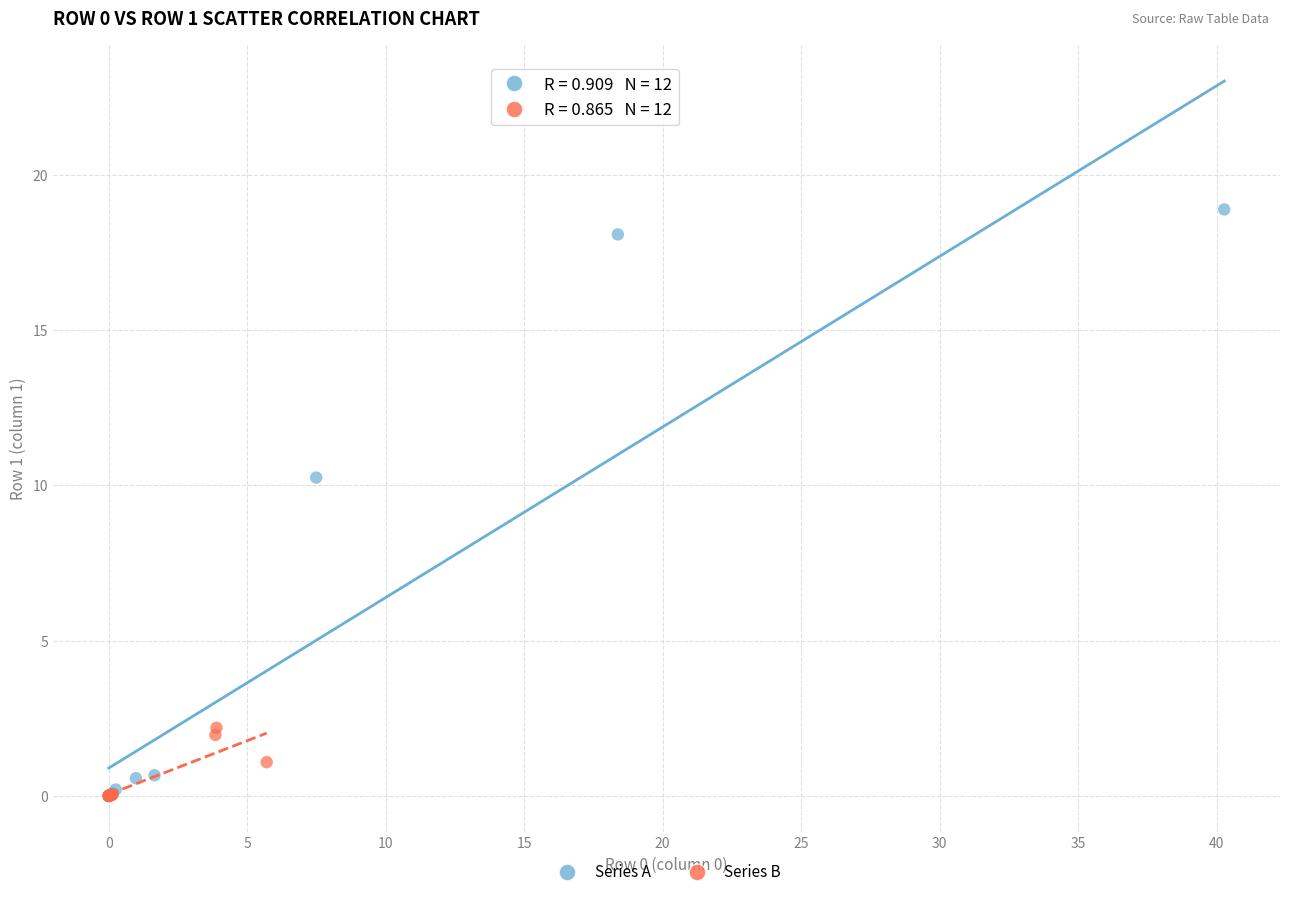

Which series reaches the maximum Y coordinate?

Series A